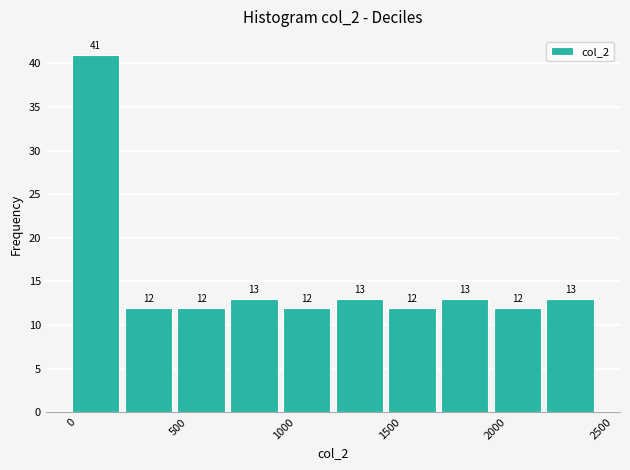

Which range on the x-axis has the tallest bar?

0 to 250